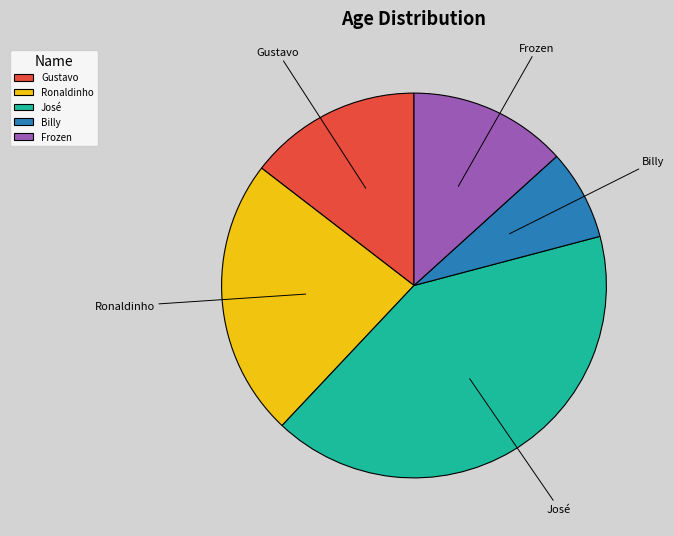

Is the sum of José and Billy greater than half?

No